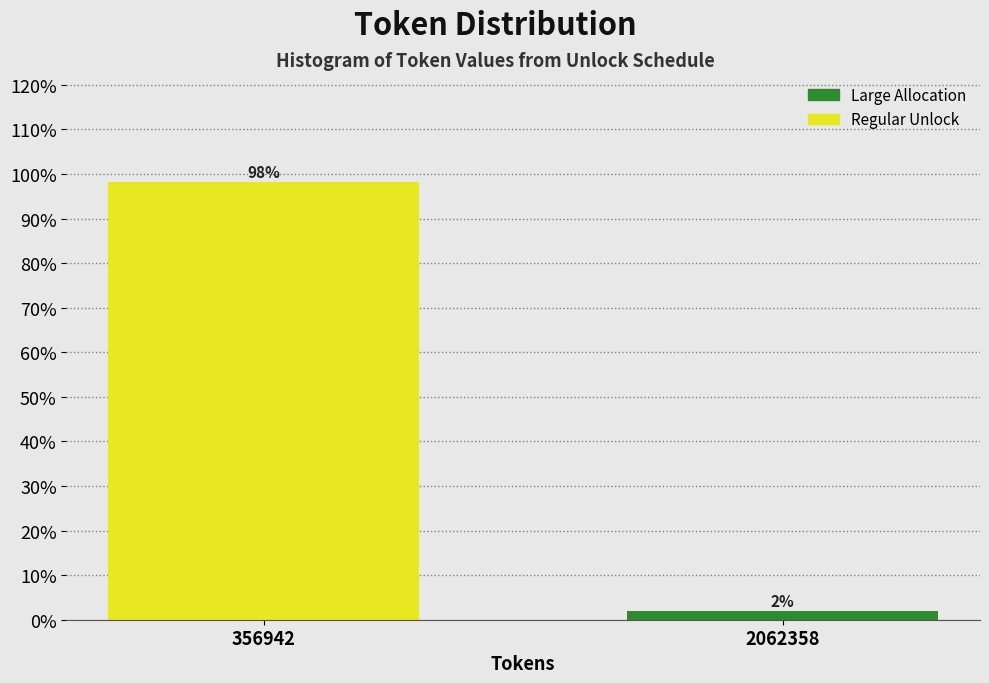

Which has a higher value, 356942 or 2062358?

356942